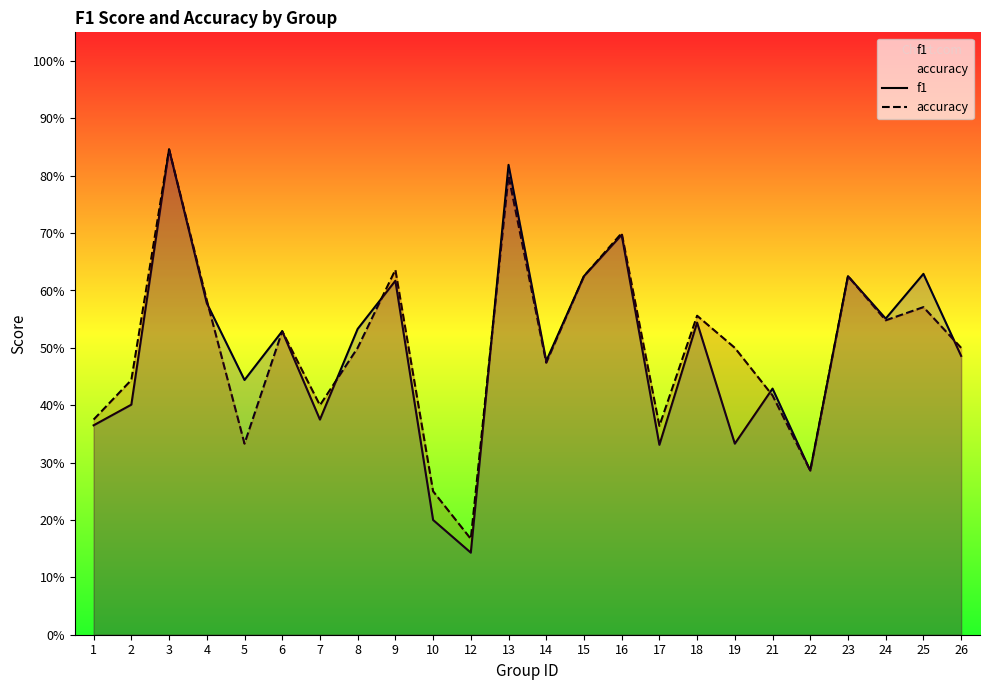

What is the greatest value displayed?

0.8